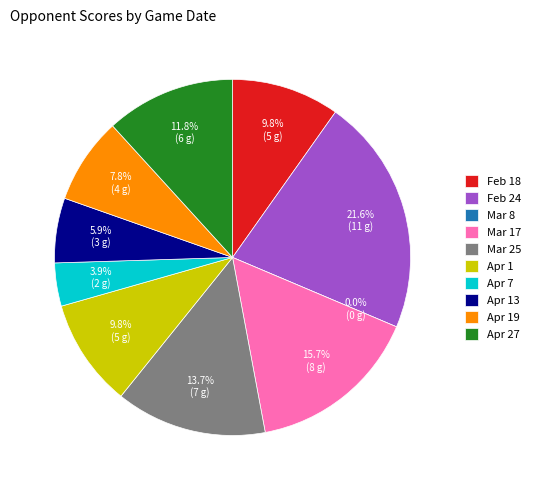

To the nearest percent, what is the difference between the largest and smallest slice percentages?

22%